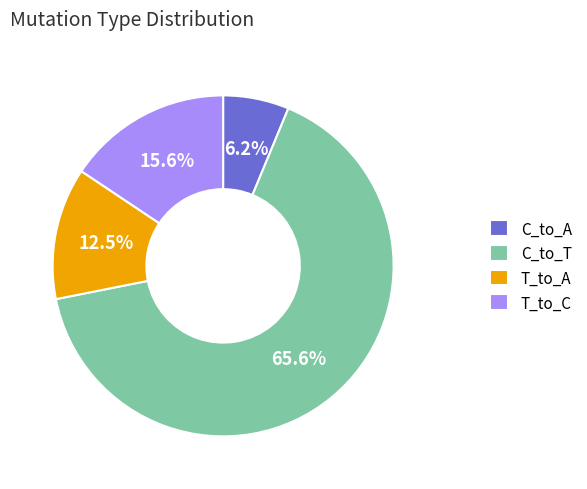

Do T_to_C and C_to_T together represent more than half of the pie?

Yes